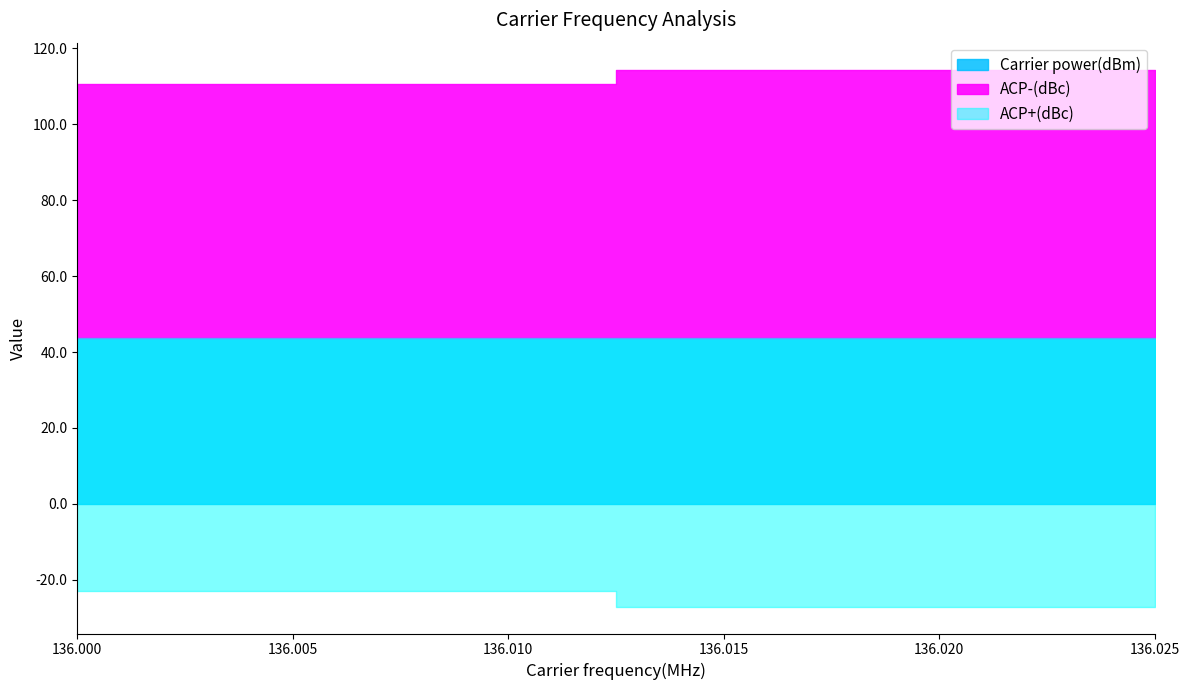

What is the average value of the Carrier power(dBm) series?

43.7